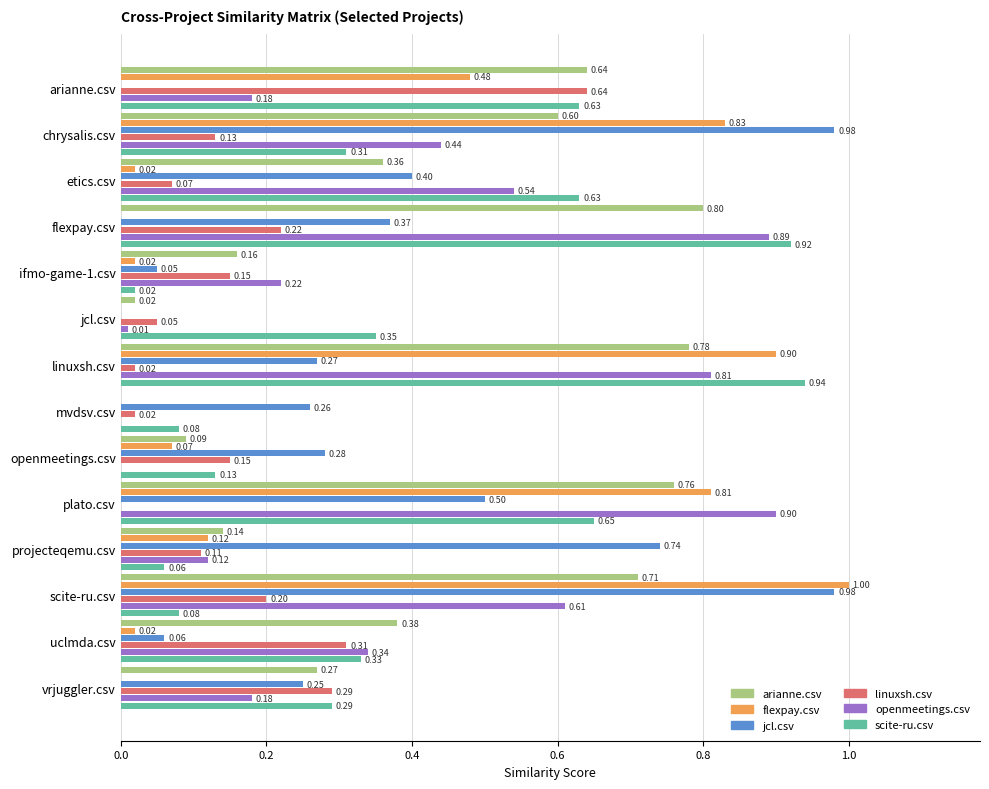

Which series changed the most between openmeetings.csv and plato.csv?

openmeetings.csv